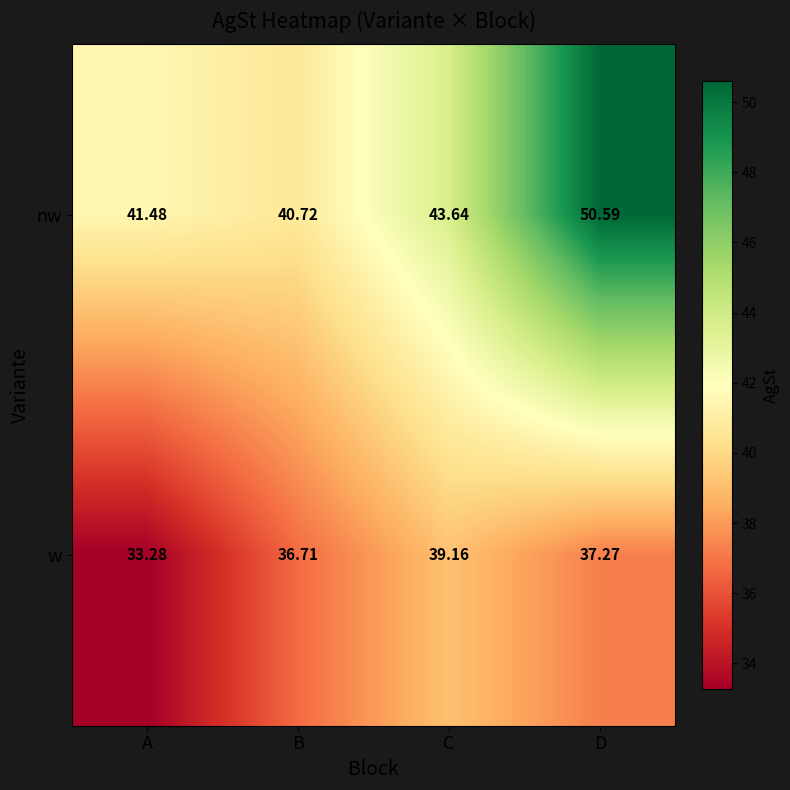

At which category is the sum across all series the highest?

D